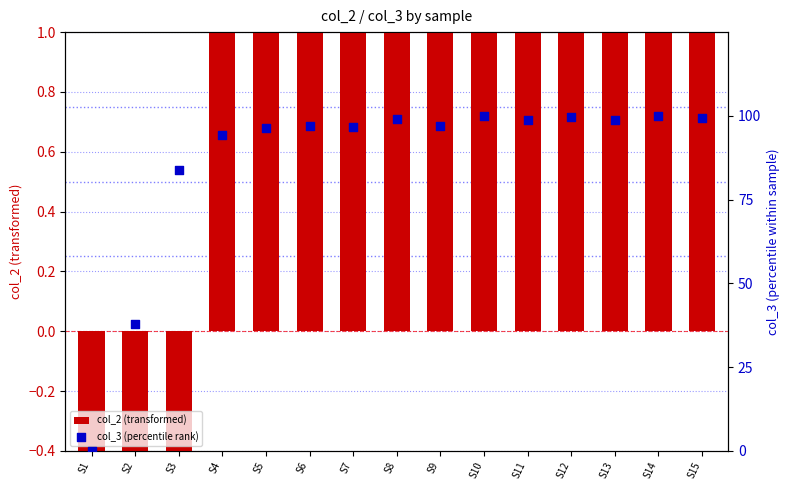

Which series contains the lowest Y value?

col_2 (transformed)